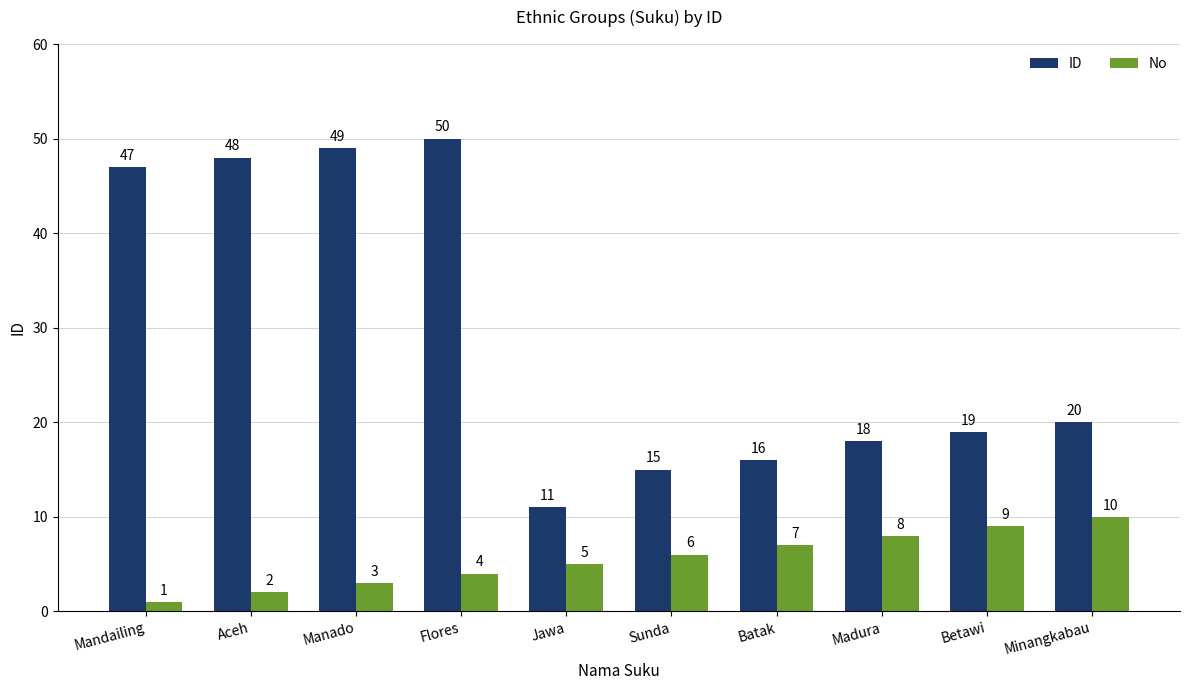

At which label is No closest to 5?

Jawa